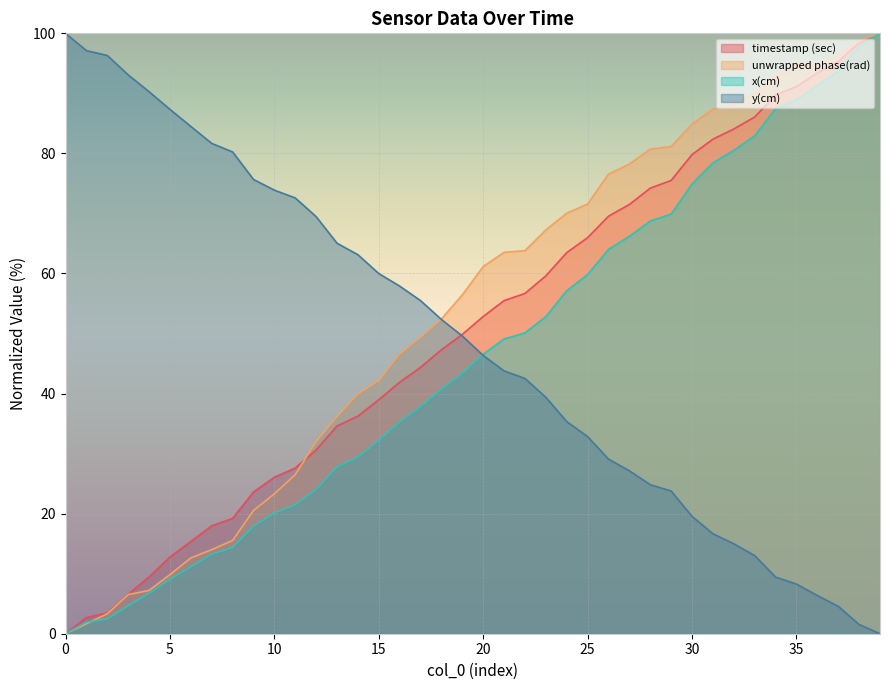

True or false: y(cm) has a value of 12.6 at 28.

False